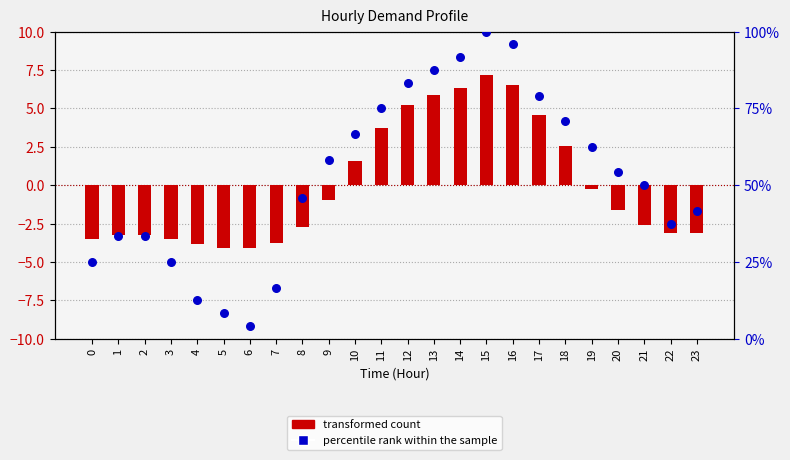

Which series has the widest spread of Y values?

percentile rank within the sample